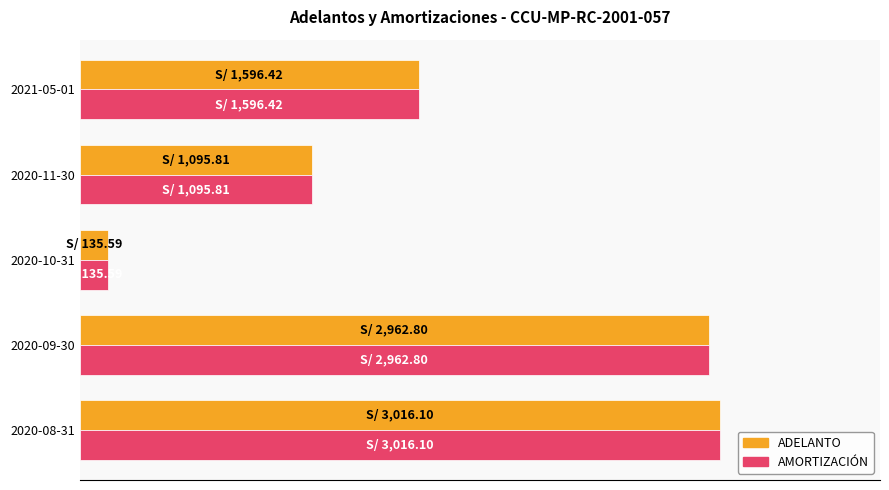

What is the value of the AMORTIZACIÓN bar at the 4th from the left?

1095.8